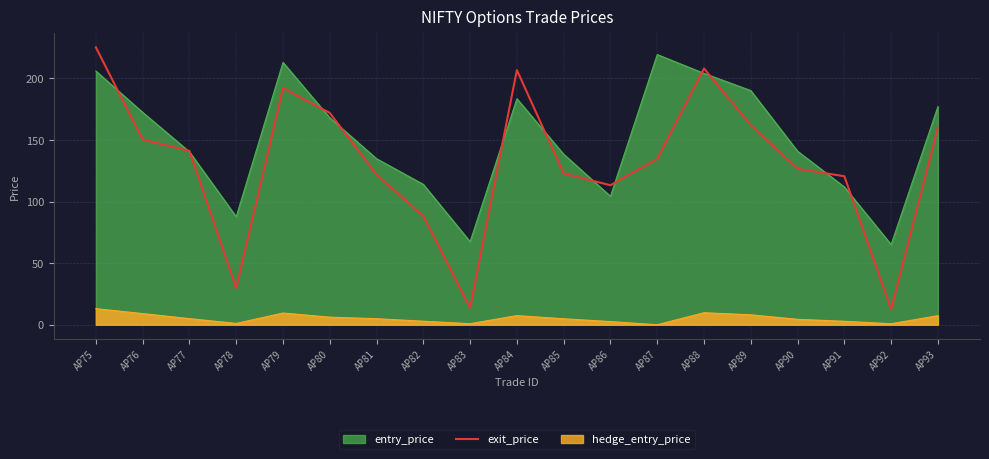

At which label is the value closest to 118?

AP91